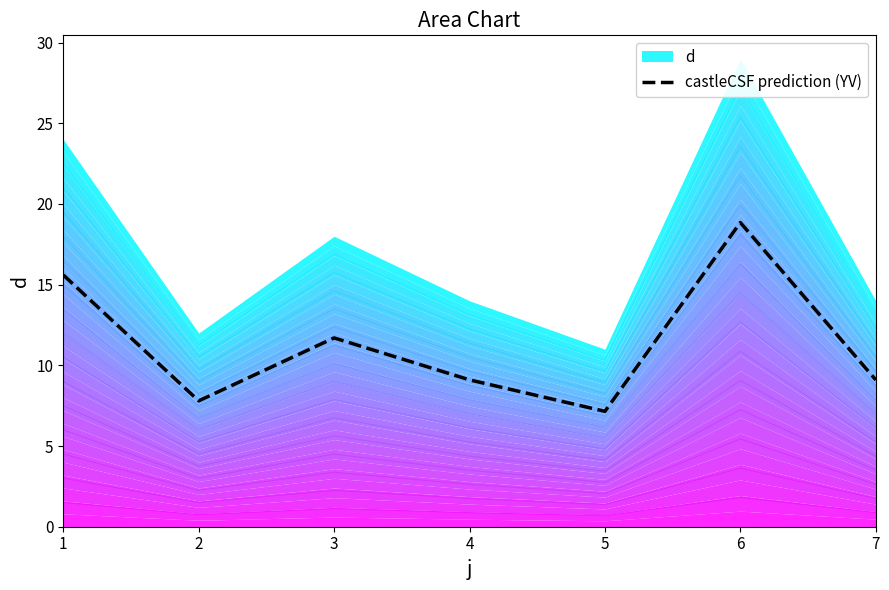

Does the chart have visible grid lines?

No